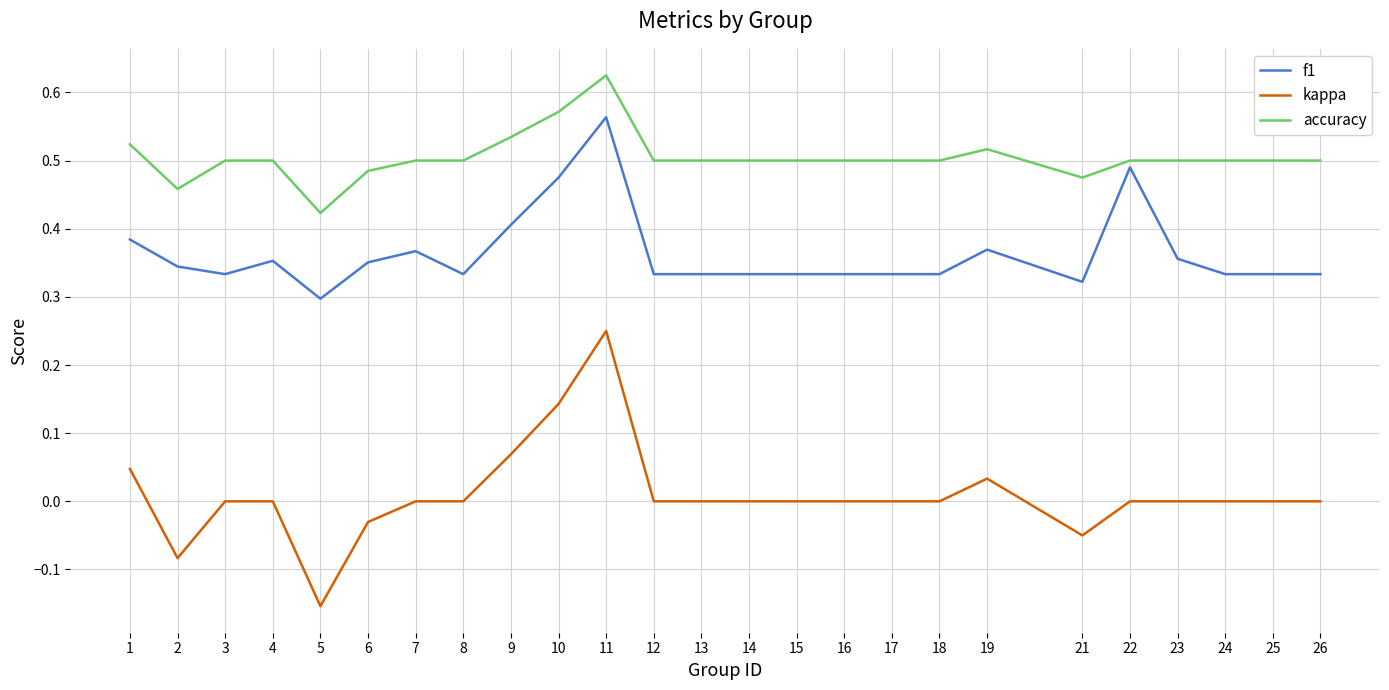

Between 6 and 19, which series saw the biggest shift?

kappa